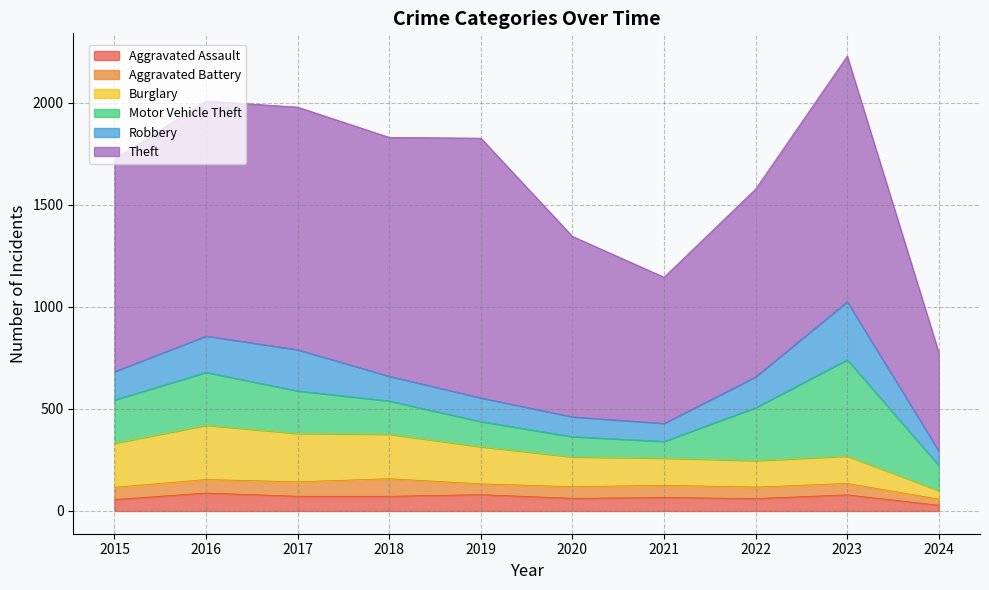

Where is the first local maximum for Aggravated Assault?

2016